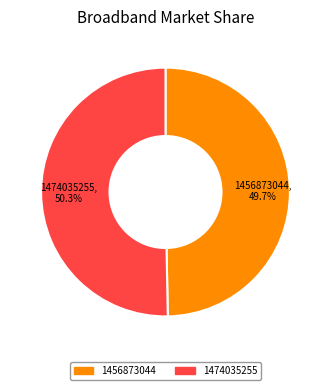

How many segments does this pie chart have?

2